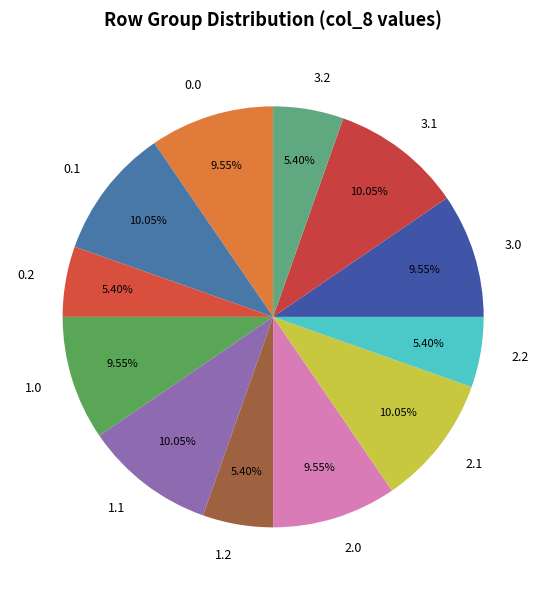

To the nearest percent, what is the difference between the largest and smallest slice percentages?

5%